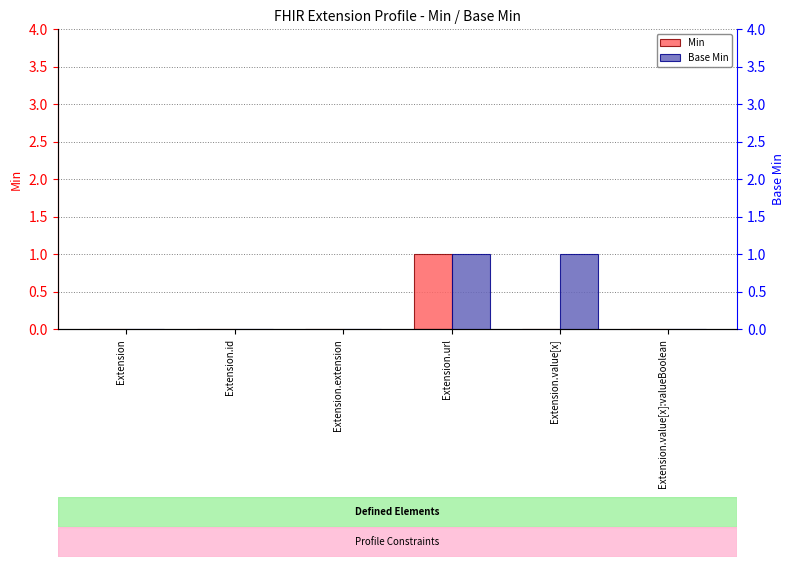

Rank the series by their average value, from lowest to highest.

Min, Base Min